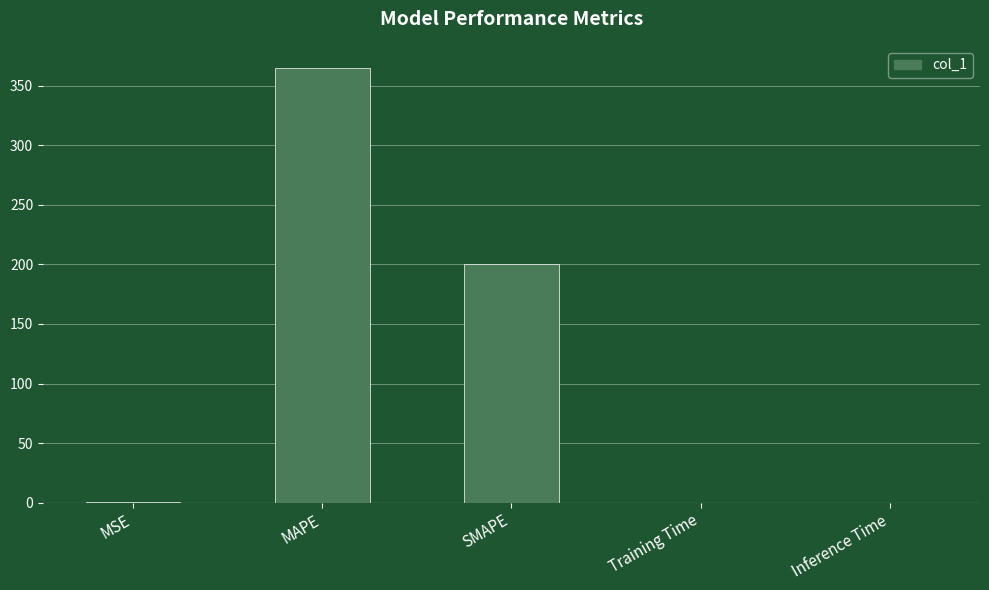

Which category has the highest value across all series?

MAPE